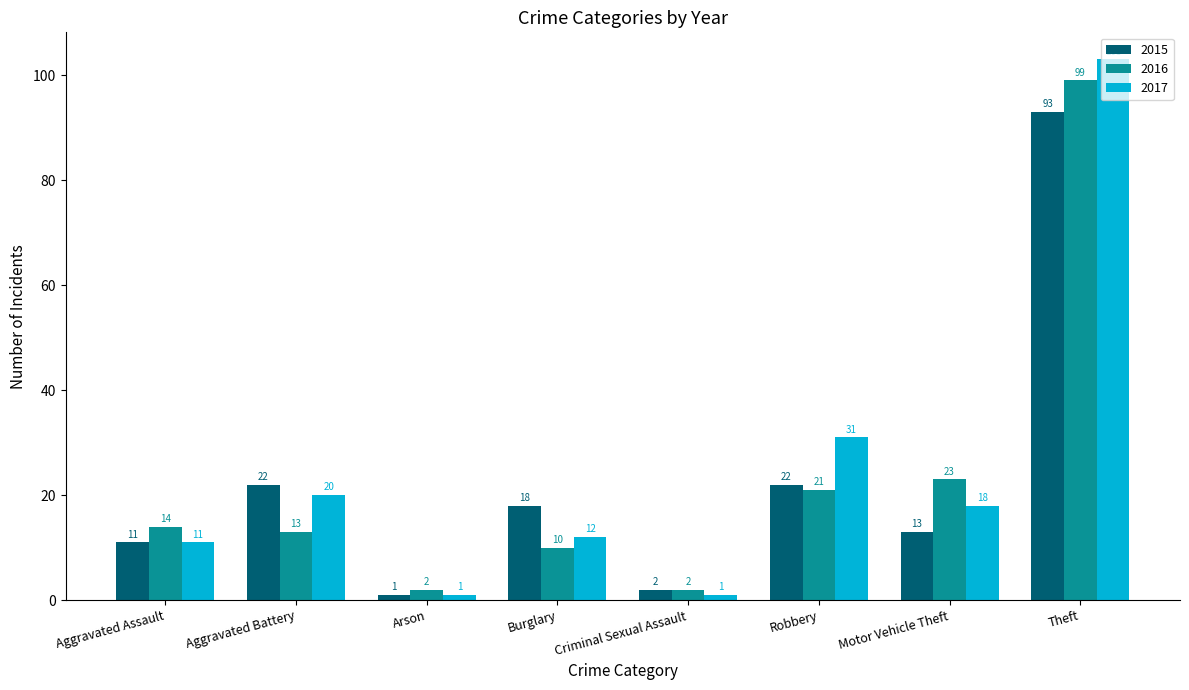

What are all the series names shown in the legend?

2015, 2016, 2017